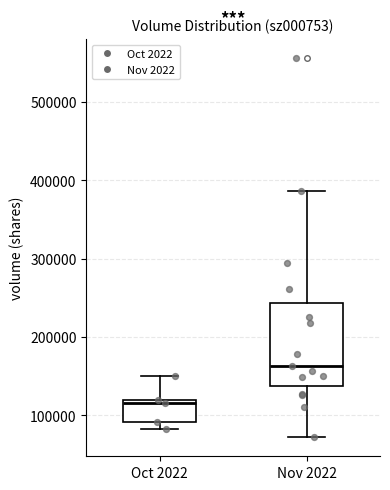

Comparing the boxes themselves (not the whiskers), which one is the tallest?

Nov 2022